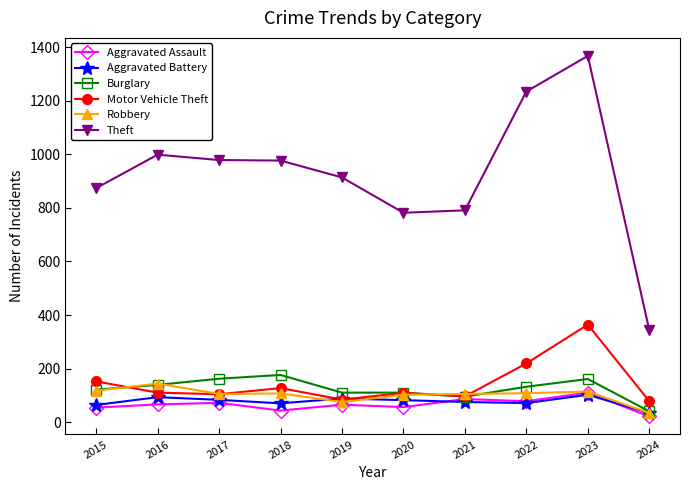

What is the sum of all Theft values?

9263